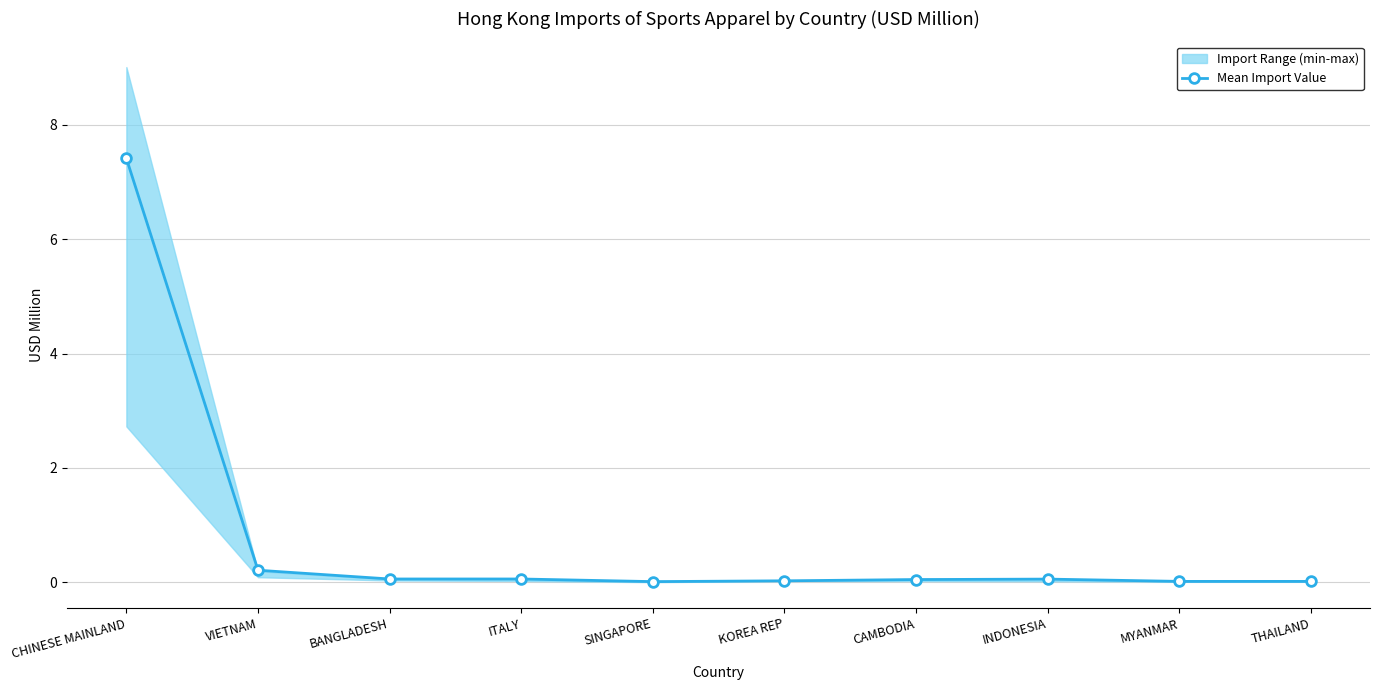

The value at BANGLADESH is 0.1. True or false?

True